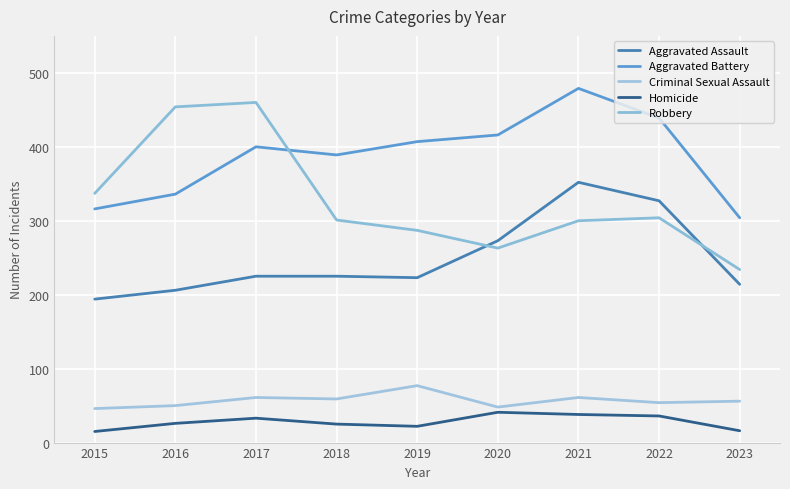

Which category has the lowest value in the Aggravated Assault series?

2015